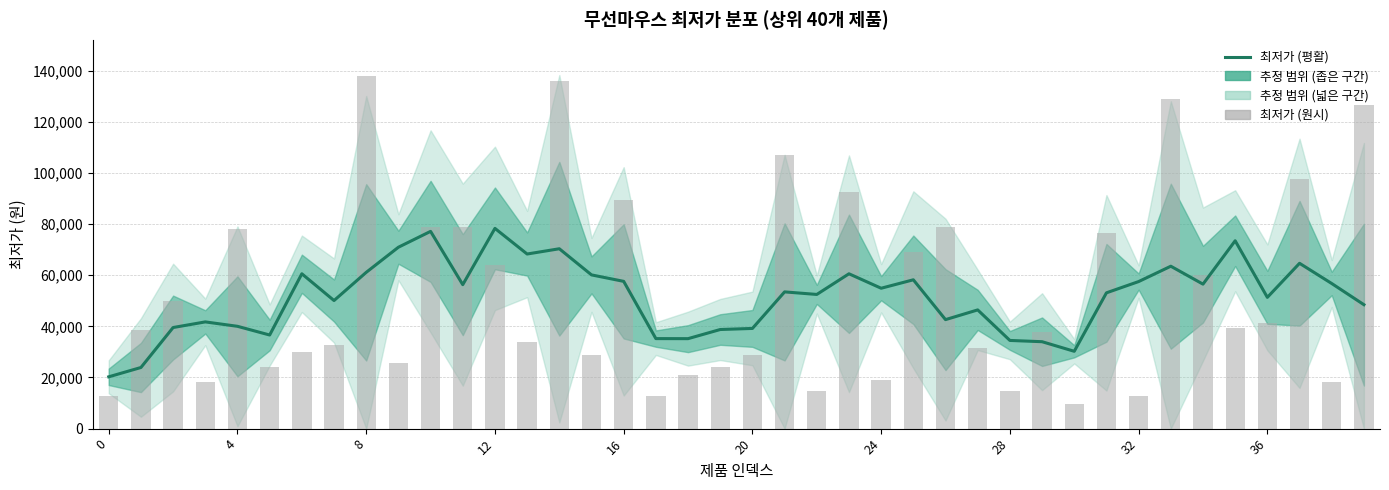

Reading right to left, list all the values displayed in this chart.

최저가 (평활): 48458.0	56738.0	64638.0	51320.0	73448.0	56488.0	63494.0	57494.0	53094.0	30232.0	33984.0	34478.0	46416.0	42616.0	58186.0	54886.0	60538.0	52460.0	53460.0	39172.0	38750.0	35176.0	35196.0	57576.0	60104.0	70324.0	68266.0	78286.0	56286.0	77118.0	70918.0	61096.0	50076.0	60540.0	36600.0	40002.0	41726.2	39524.2	23900.2	20260.2
최저가 (원시): 126490.0	18360.0	97440.0	41400.0	39500.0	59900.0	129000.0	12640.0	76430.0	9500.0	37900.0	14690.0	31400.0	78900.0	69190.0	18900.0	92540.0	14900.0	107160.0	28800.0	23900.0	21100.0	12790.0	89290.0	28900.0	135800.0	33740.0	63890.0	79000.0	79000.0	25800.0	137900.0	32890.0	29890.0	23900.0	78120.0	18200.0	49900.0	38511.0	12890.0